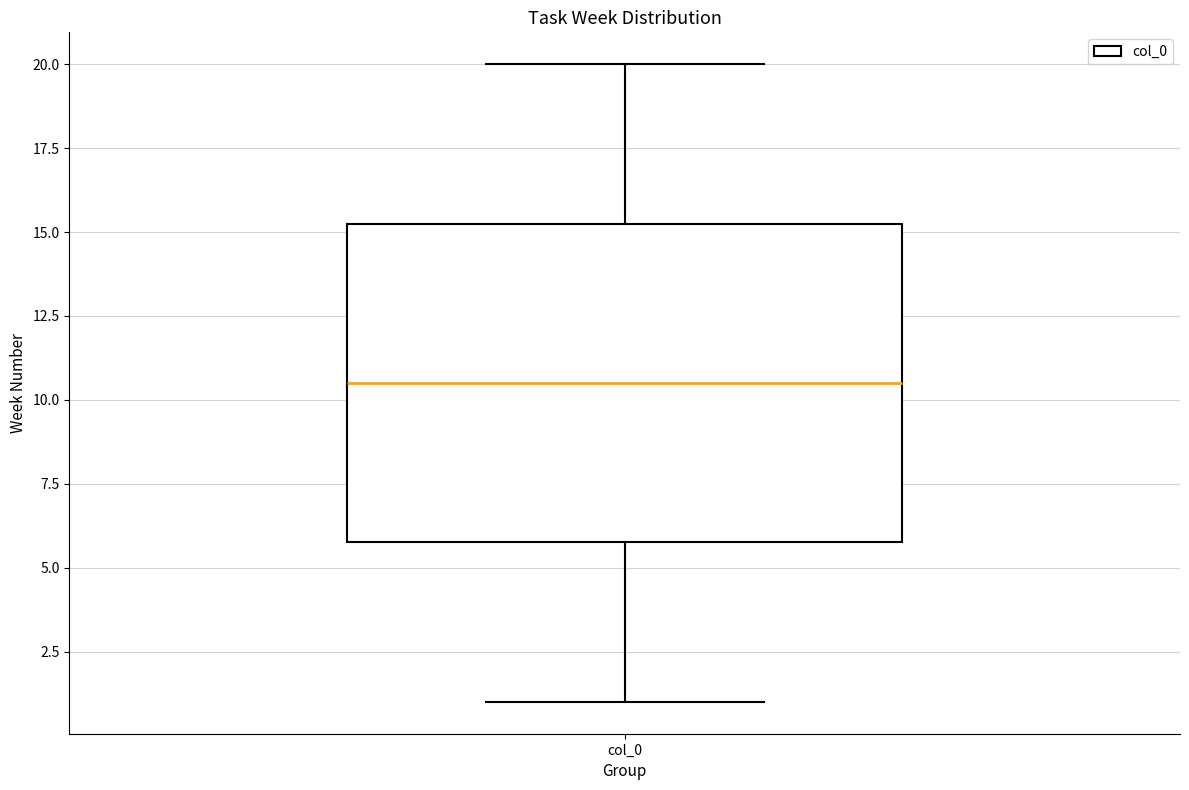

Read this box plot against the y-axis: the position of the median line, the range covered by the box, and the ends of both whiskers. The values are not printed on the chart, so give them approximately, as read against the axis.

median 10.5, box 6.0 to 15.5, whiskers 1.0 to 20.0